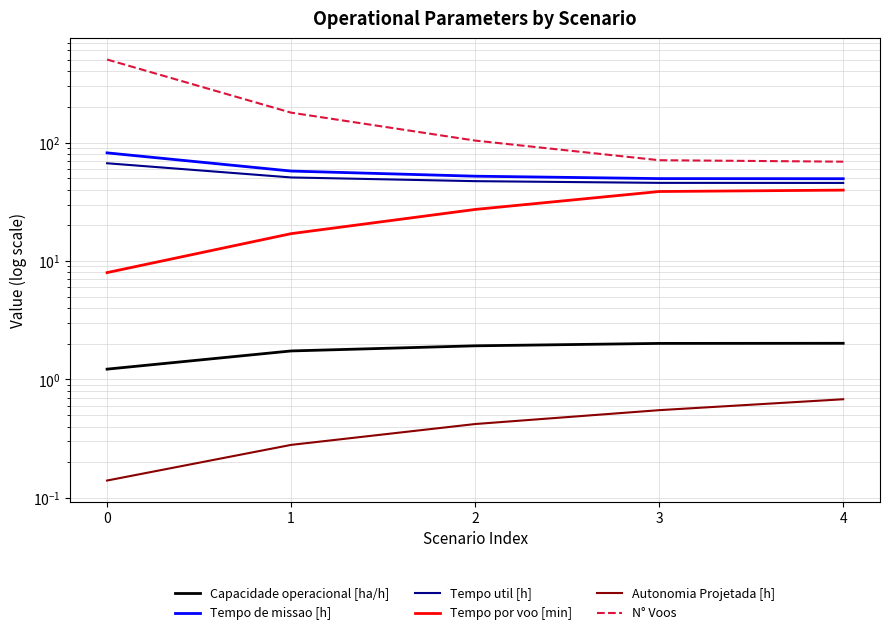

What are all the series names shown in the legend?

Capacidade operacional [ha/h], Tempo de missao [h], Tempo util [h], Tempo por voo [min], Autonomia Projetada [h], N° Voos